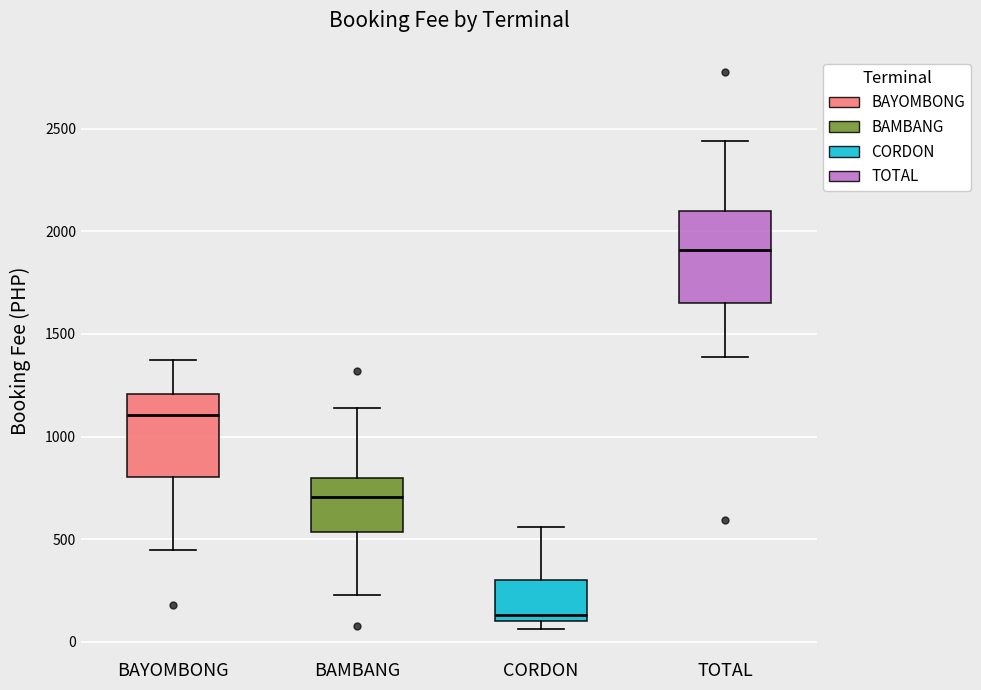

Where does the lower whisker of the box for BAMBANG end on the y-axis? The values are not printed on the chart, so give them approximately, as read against the axis.

250